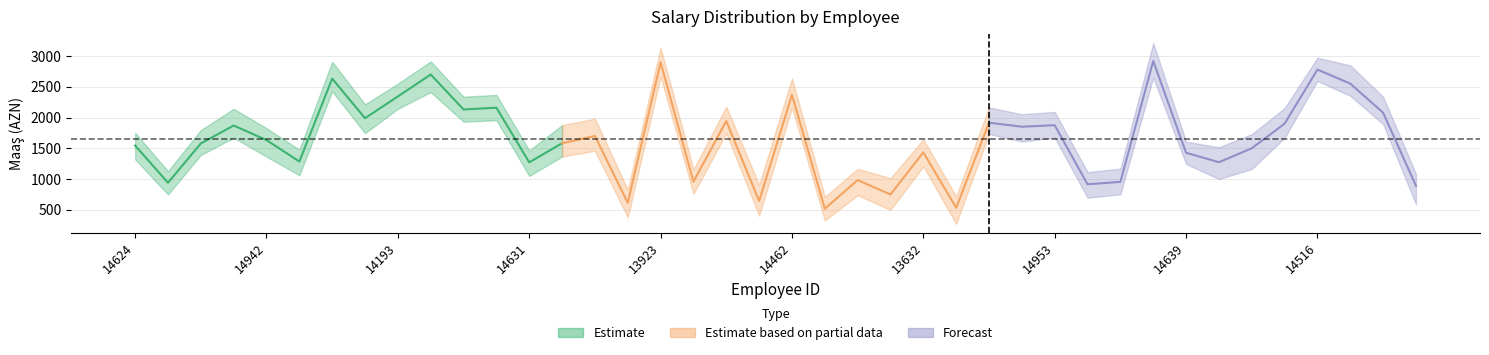

How many interior local valleys (lower than both neighbors) does the data have?

14